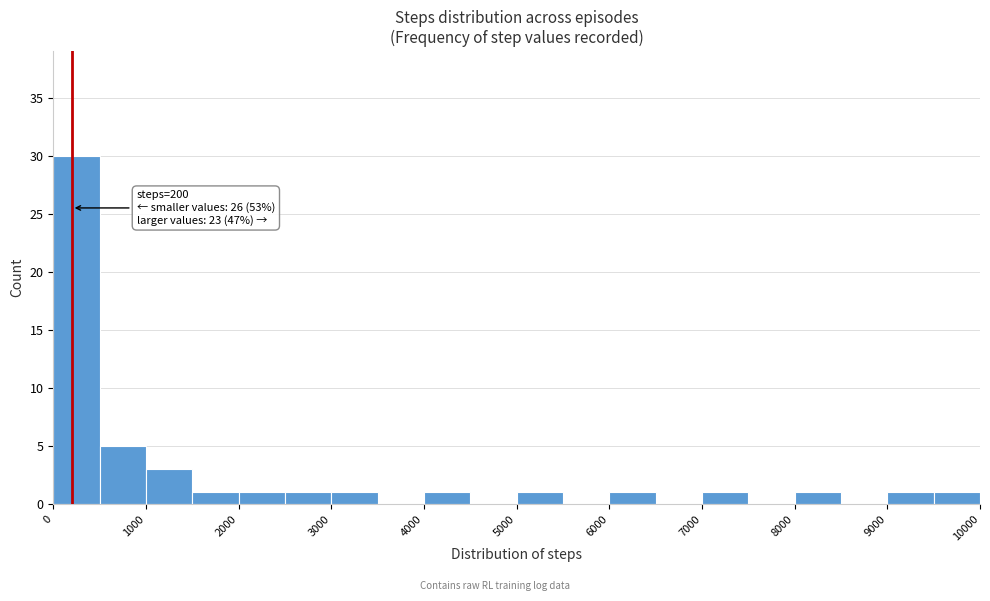

Over which range of the x-axis is the bar tallest?

0 to 500